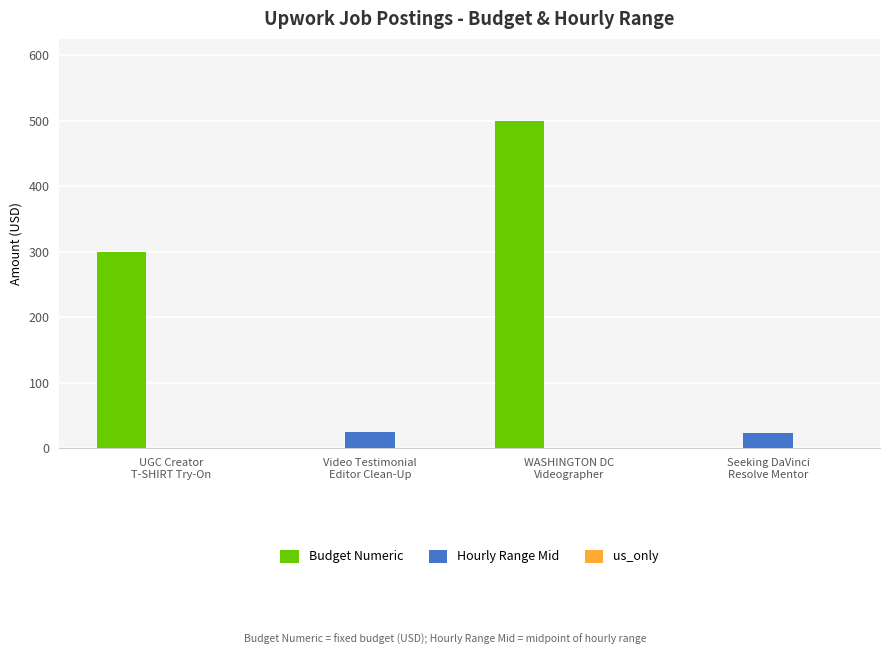

What is the sum of all Budget Numeric values?

800.0